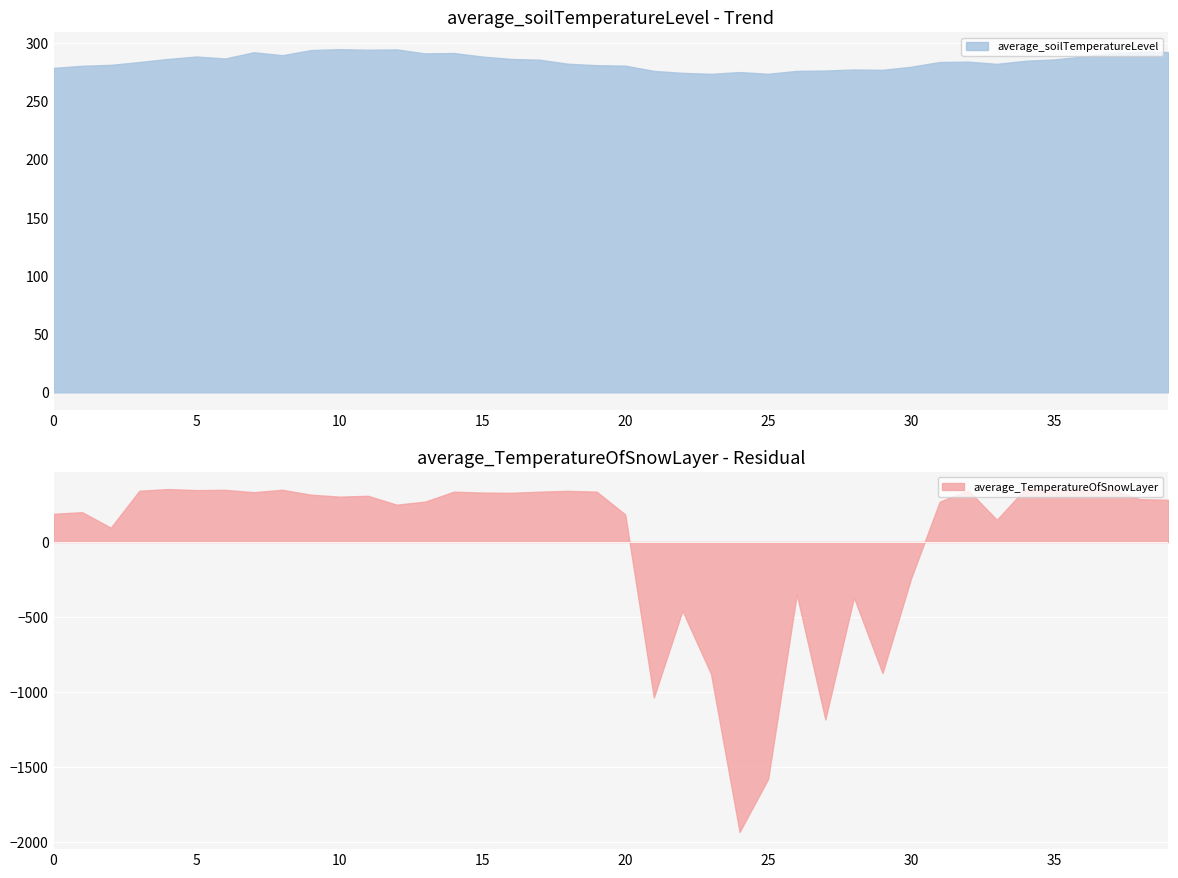

The value of average_soilTemperatureLevel at 15 is 288.5. True or false?

True